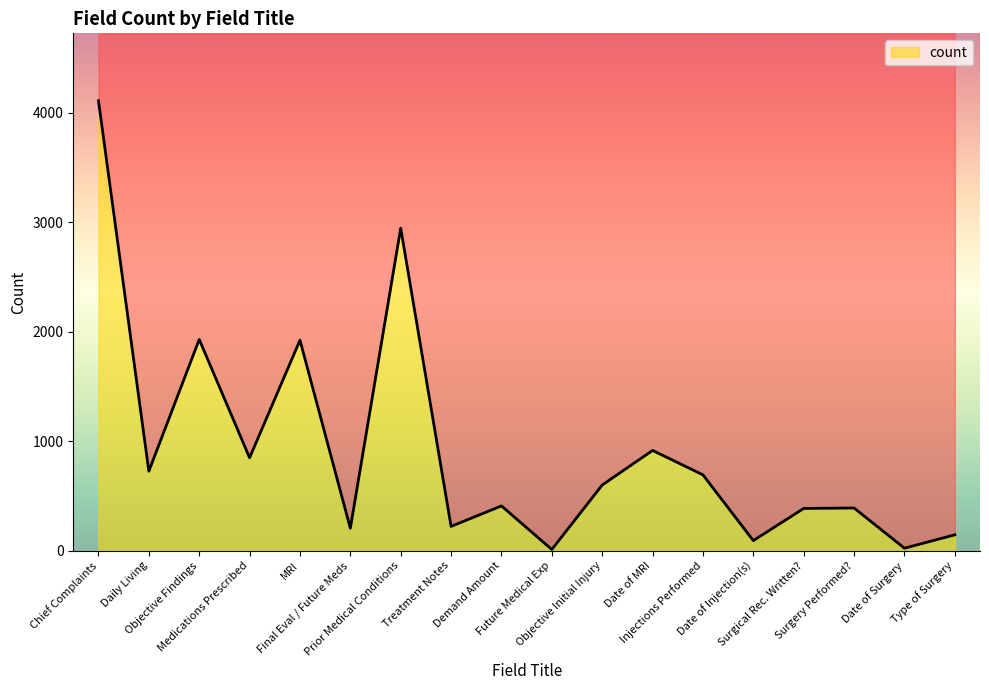

Reading left to right, transcribe all the data shown in this chart.

Chief Complaints=4109	Daily Living=725	Objective Findings=1929	Medications Prescribed=848	MRI=1922	Final Eval / Future Meds=204	Prior Medical Conditions=2946	Treatment Notes=221	Demand Amount=408	Future Medical Exp=10	Objective Initial Injury=599	Date of MRI=915	Injections Performed=692	Date of Injection(s)=91	Surgical Rec. Written?=385	Surgery Performed?=389	Date of Surgery=22	Type of Surgery=144